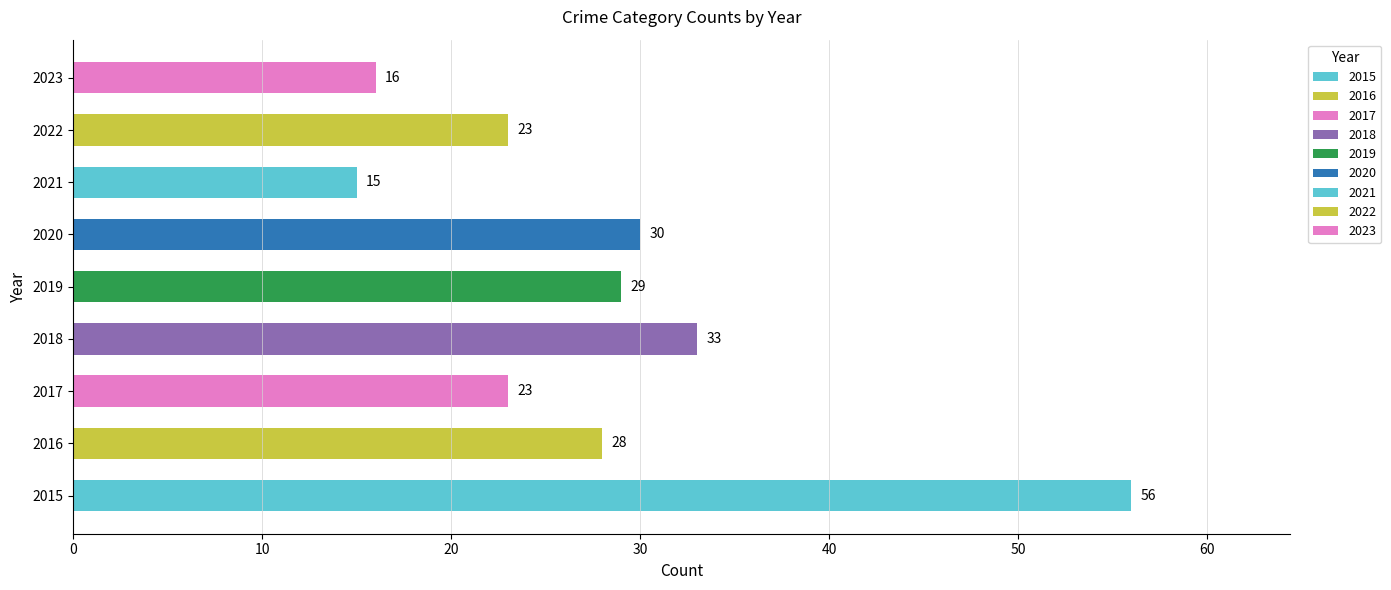

Where is the data nearest to the value 35?

2018